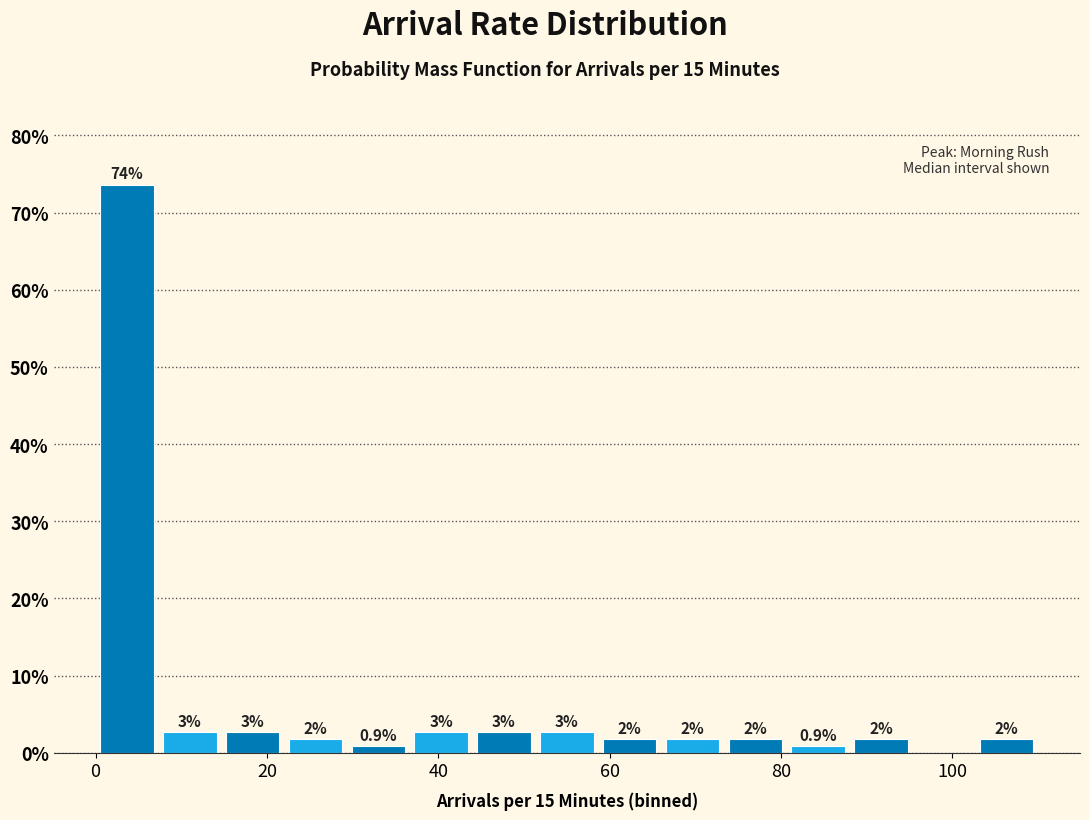

Around what value on the x-axis is the tallest bar? Give the approximate position of its centre, as read against the axis.

4